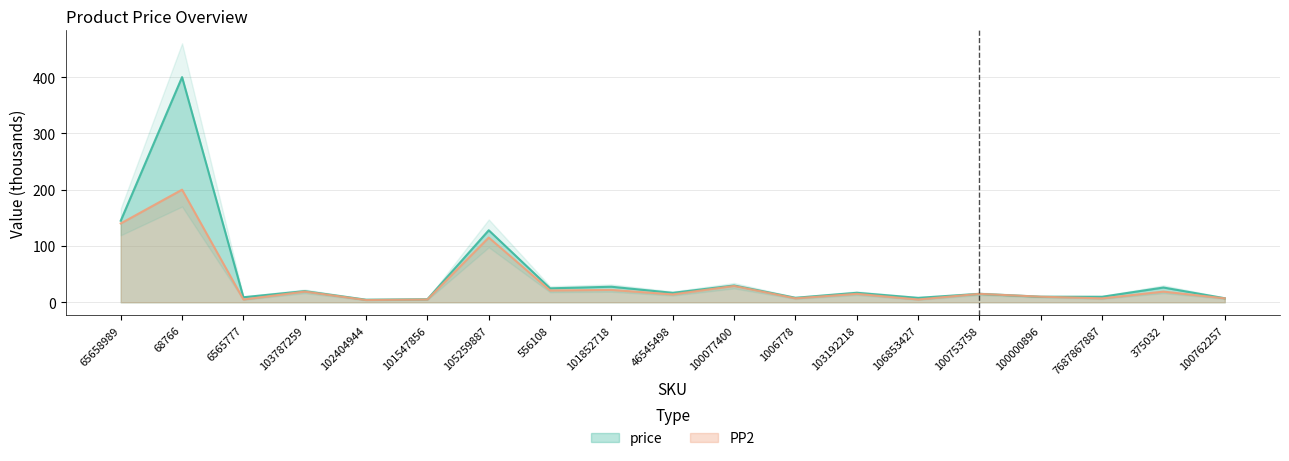

How many interior local valleys does the price series have?

7